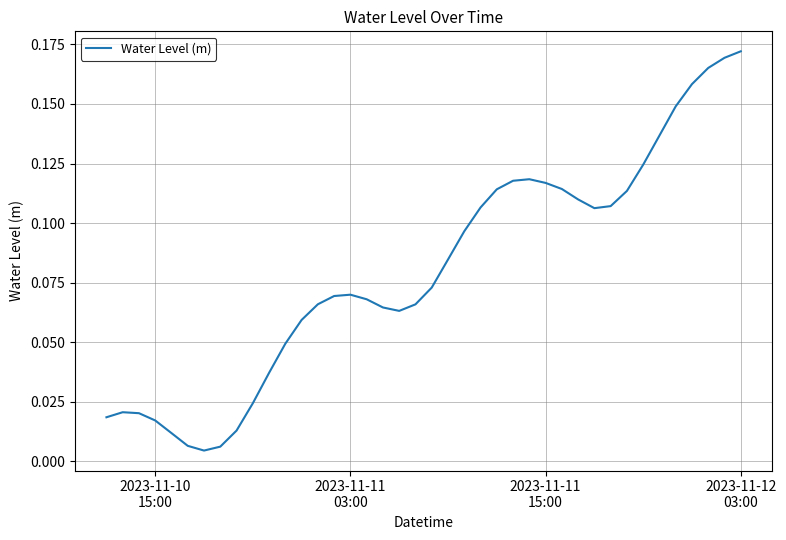

How many lines are shown in the chart?

1